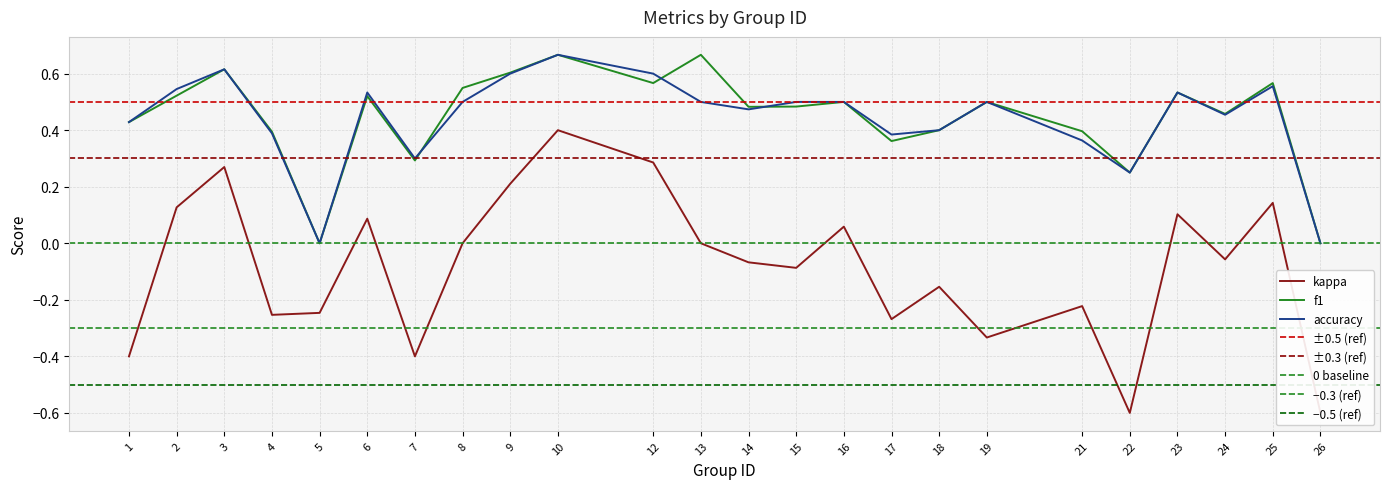

What is the value of the f1 point at the 21st from the left?

0.5